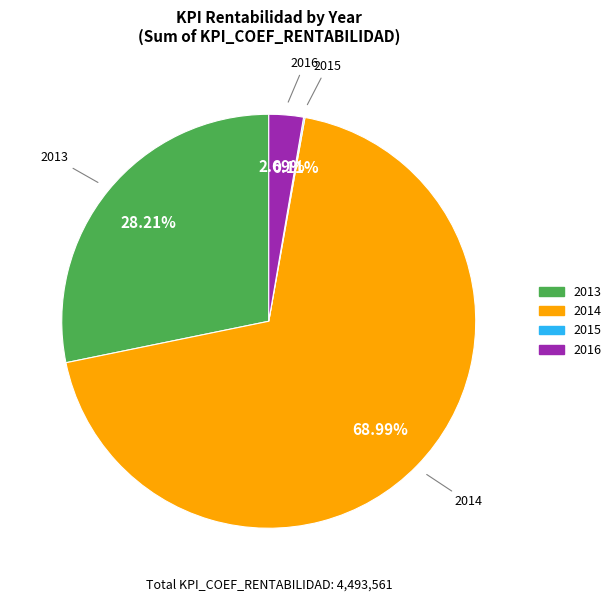

Is there any slice that represents more than half of the pie?

Yes